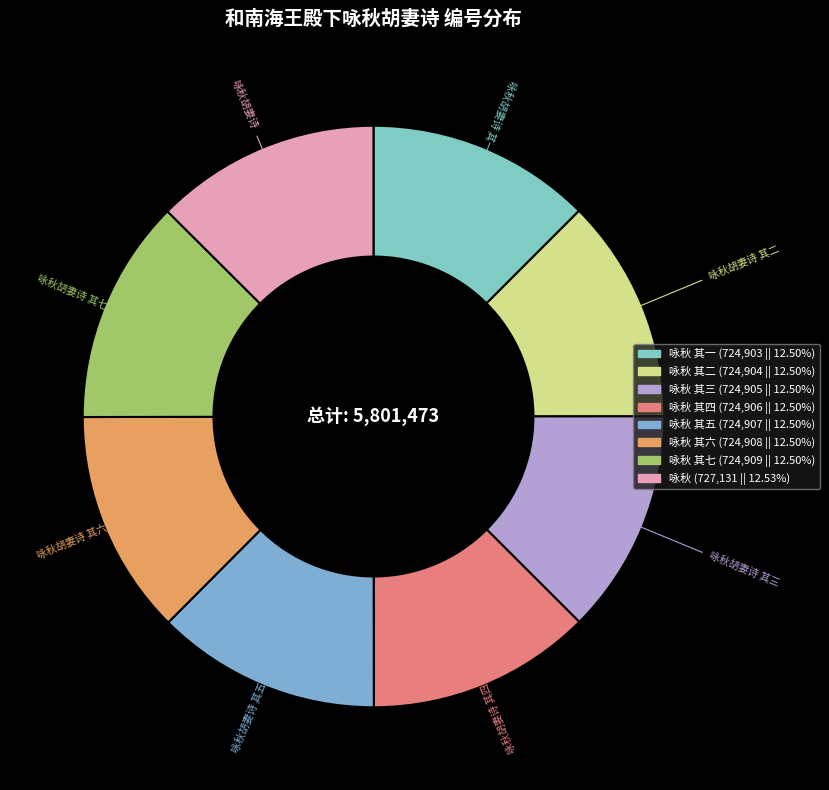

To the nearest percent, what is the average slice percentage?

12%